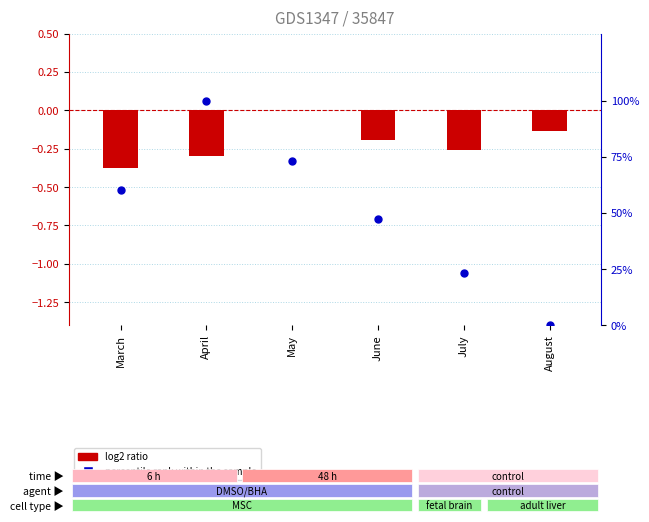

At how many categories does at least one series exceed 93?

1